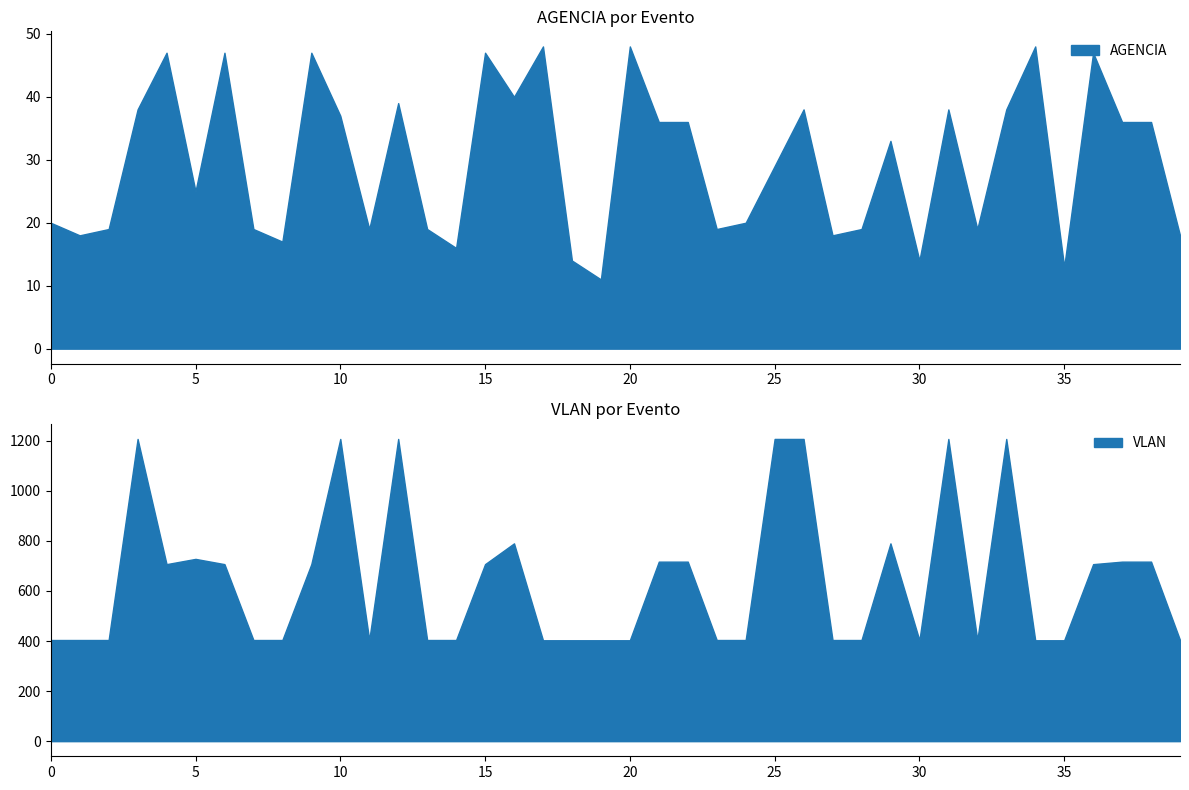

What are all the series names shown in the legend?

AGENCIA, VLAN